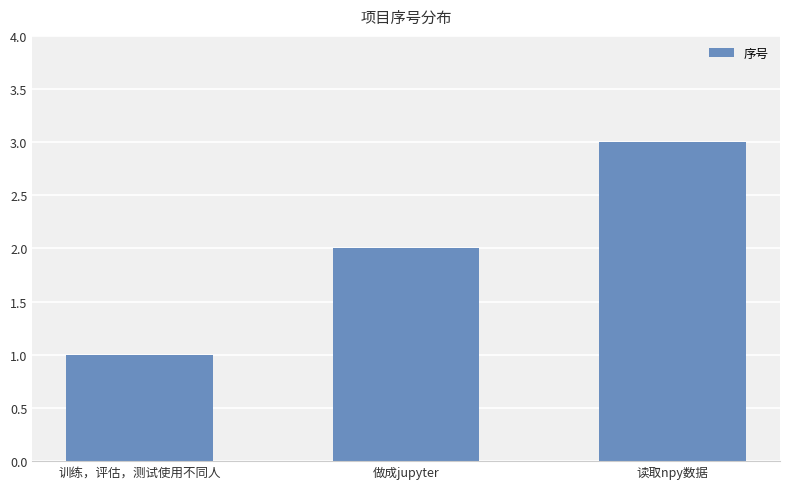

List the labels in order of value, largest first.

读取npy数据, 做成jupyter, 训练，评估，测试使用不同人